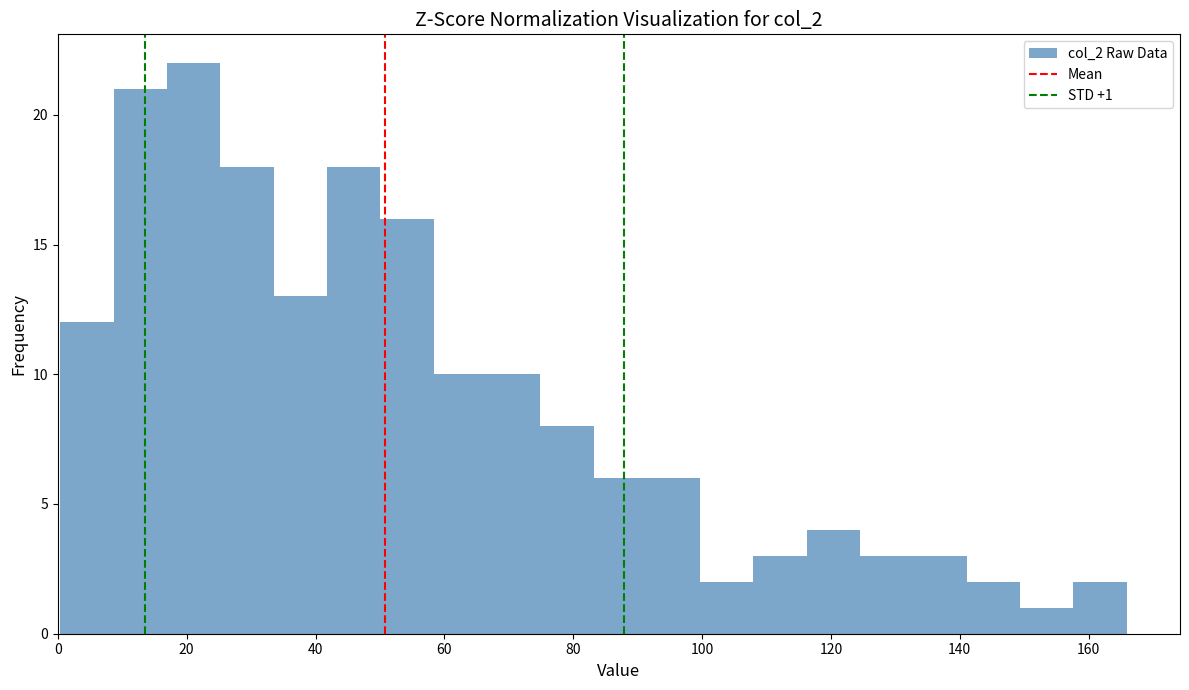

Which range on the x-axis has the tallest bar?

16 to 26